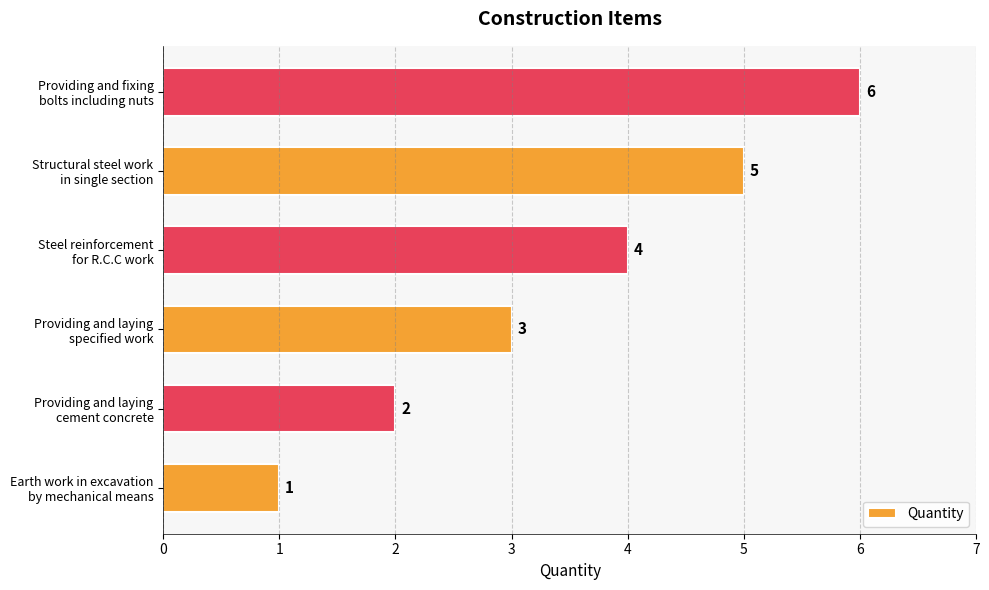

What is the maximum value shown in the chart?

6